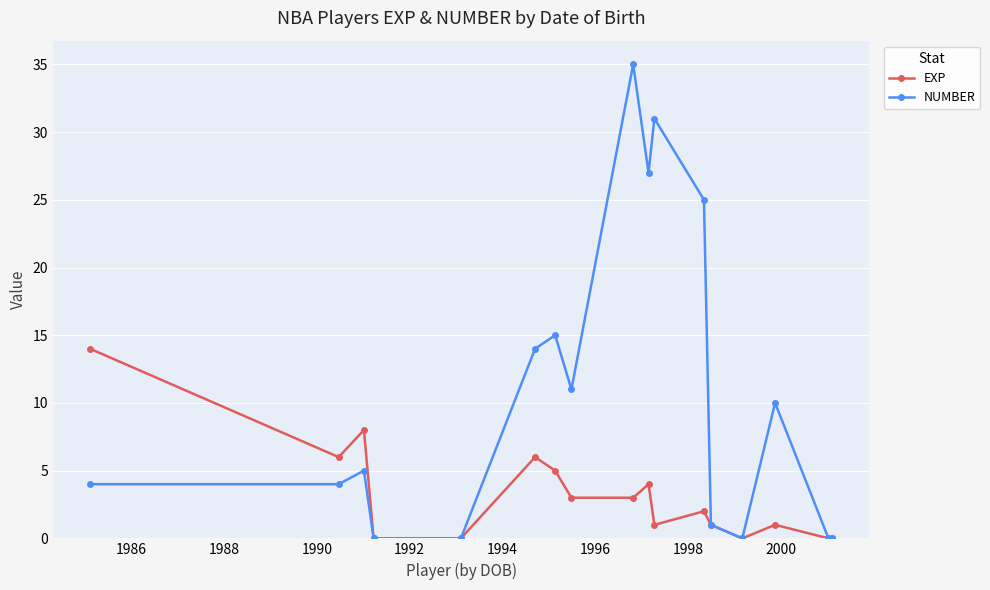

Which series has the largest range (max minus min)?

NUMBER